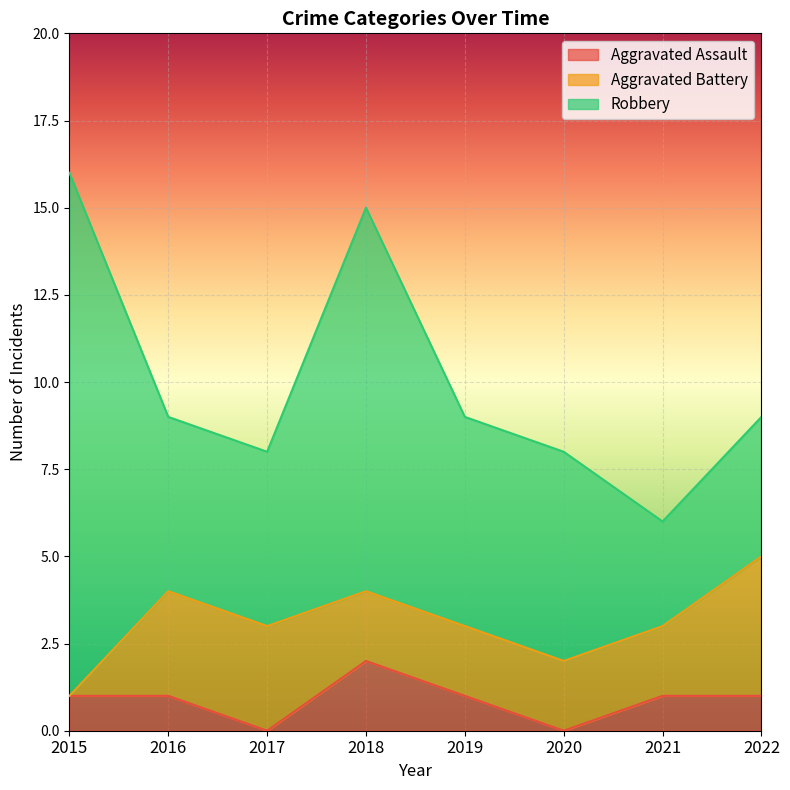

True or false: Aggravated Battery and Robbery cross at least once.

False